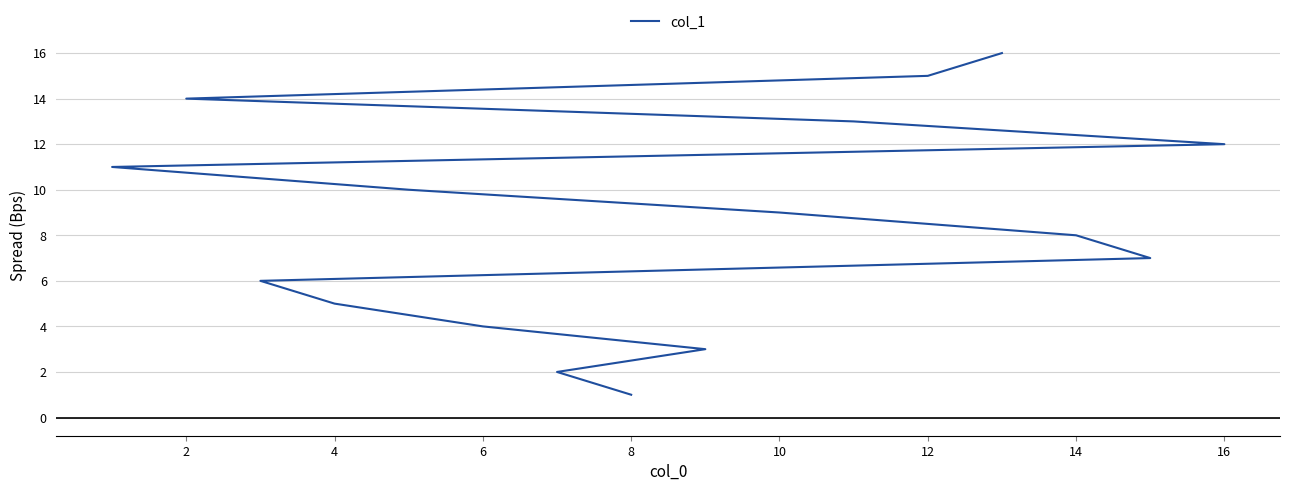

How many lines are shown in the chart?

1